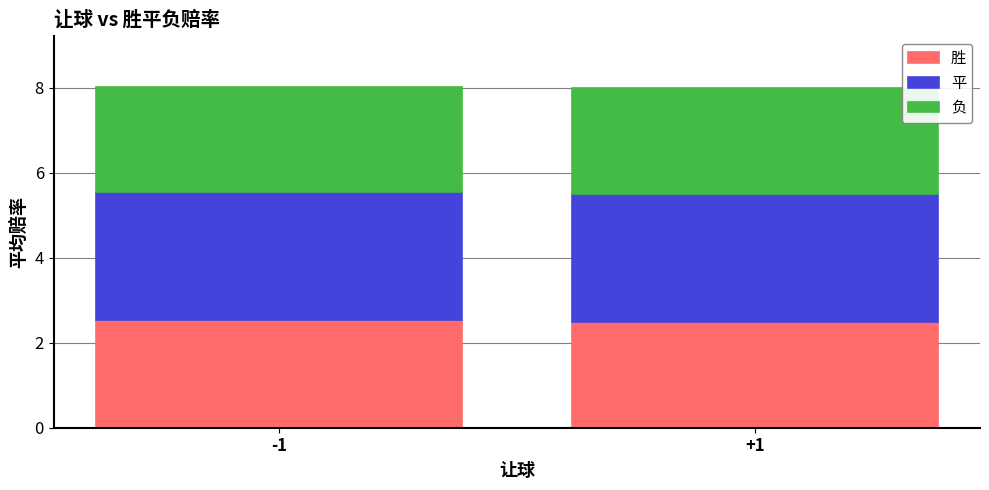

True or false: 胜 has a value of 3.6 at +1.

False